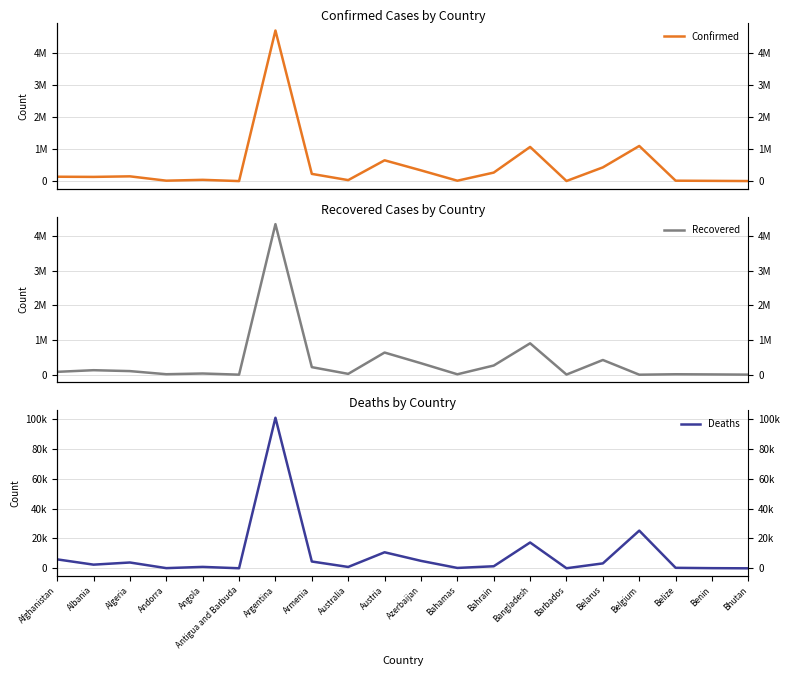

Between which two adjacent categories do Recovered and Deaths first intersect?

Belarus and Belgium